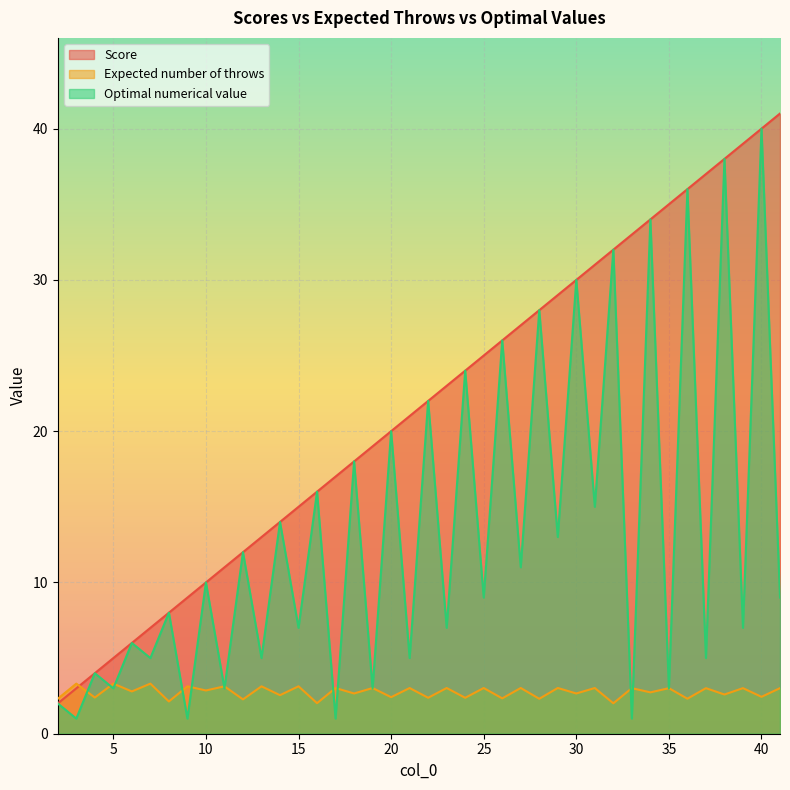

How many interior local peaks does the Expected number of throws series have?

19